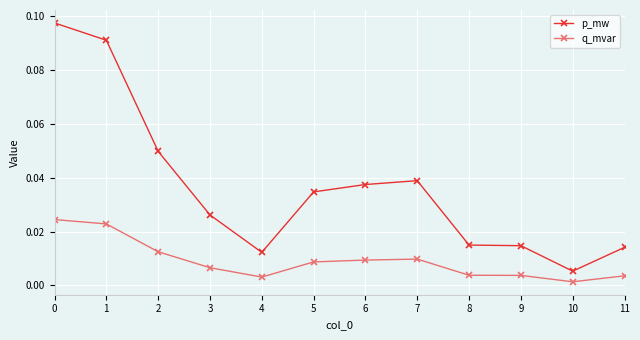

What are all the series names shown in the legend?

p_mw, q_mvar